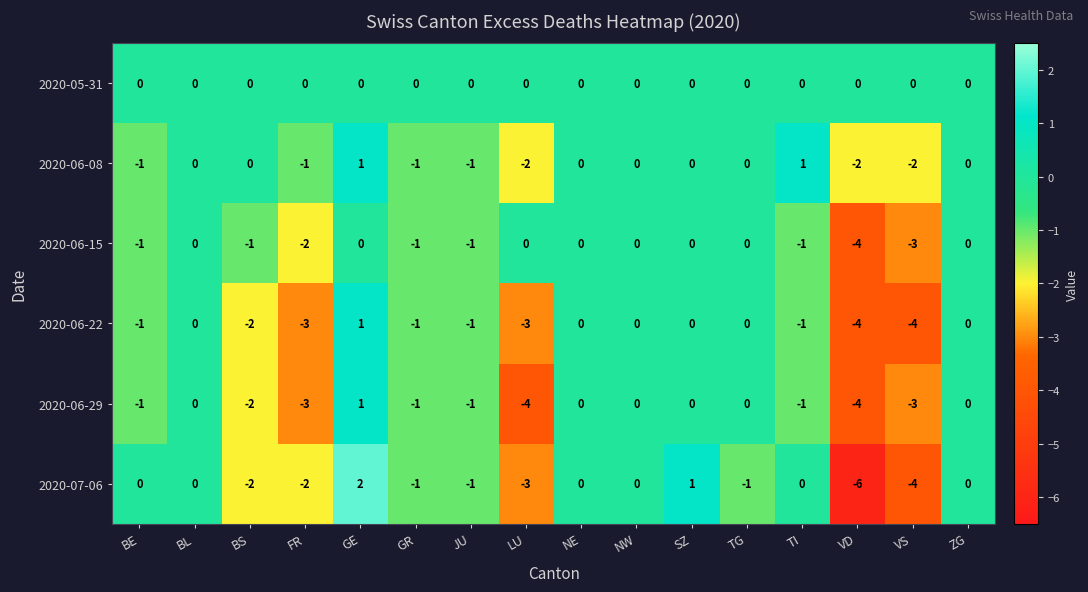

The 2020-06-08 series shows -2 at VS. True or false?

True